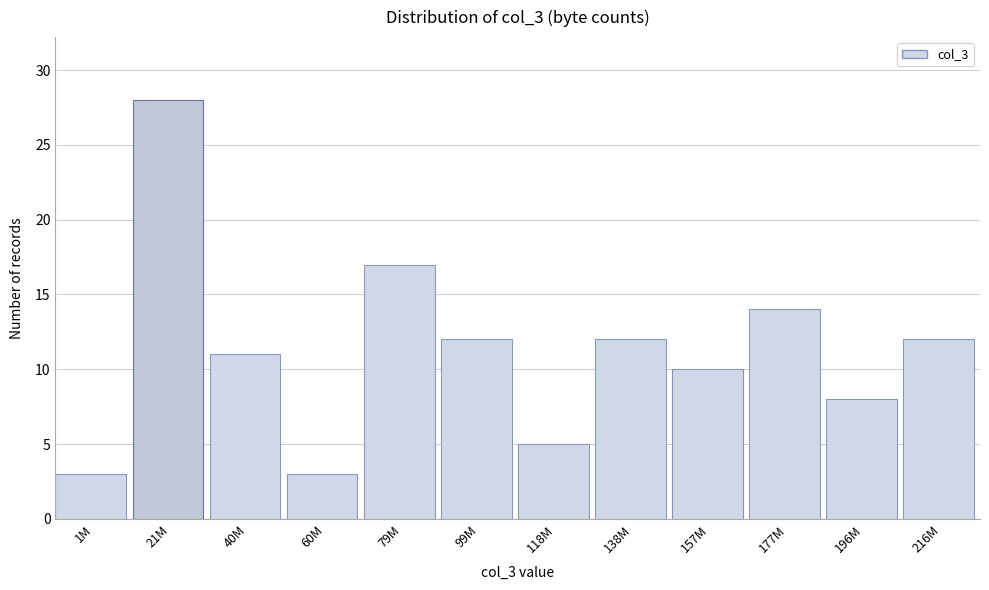

Reading right to left, extract all data points from this chart.

216M=12	196M=8	177M=14	157M=10	138M=12	118M=5	99M=12	79M=17	60M=3	40M=11	21M=28	1M=3